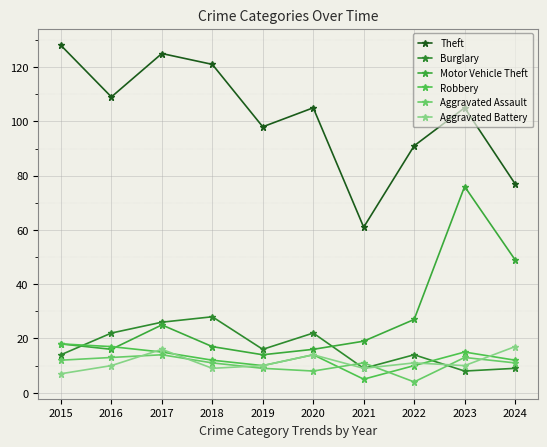

What is the lowest value of the Aggravated Assault series?

4